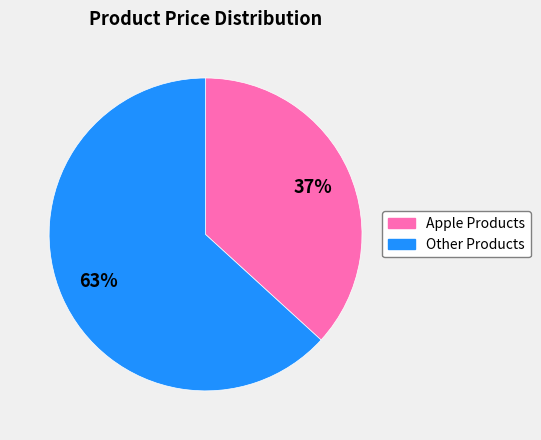

To the nearest percent, what is the average slice percentage?

50%